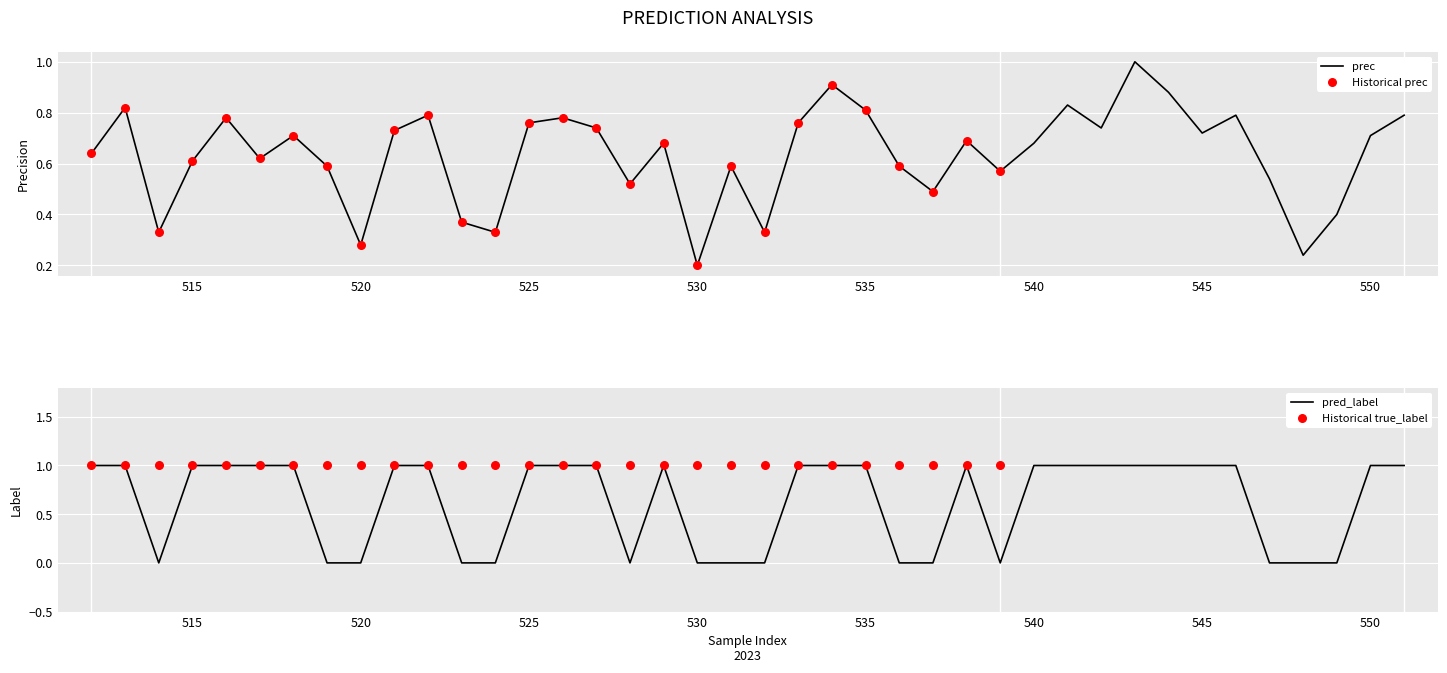

Is the value of prec at 524 greater than the value of pred_label at 531?

Yes